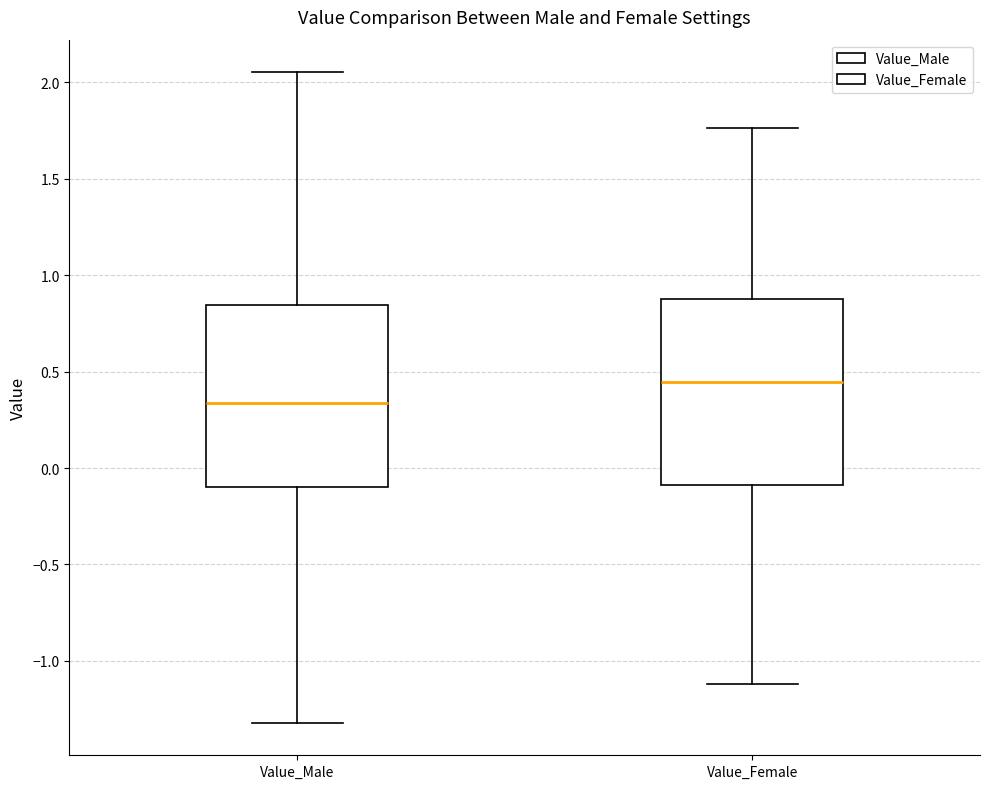

Where does the upper whisker of the box for Value_Male end on the y-axis? The values are not printed on the chart, so give them approximately, as read against the axis.

2.05